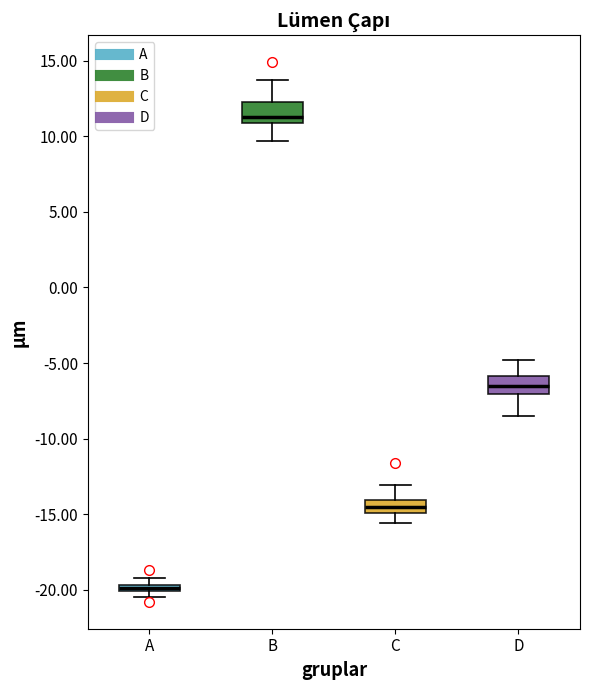

Where is the upper edge of the box for D on the y-axis? The values are not printed on the chart, so give them approximately, as read against the axis.

-6.0